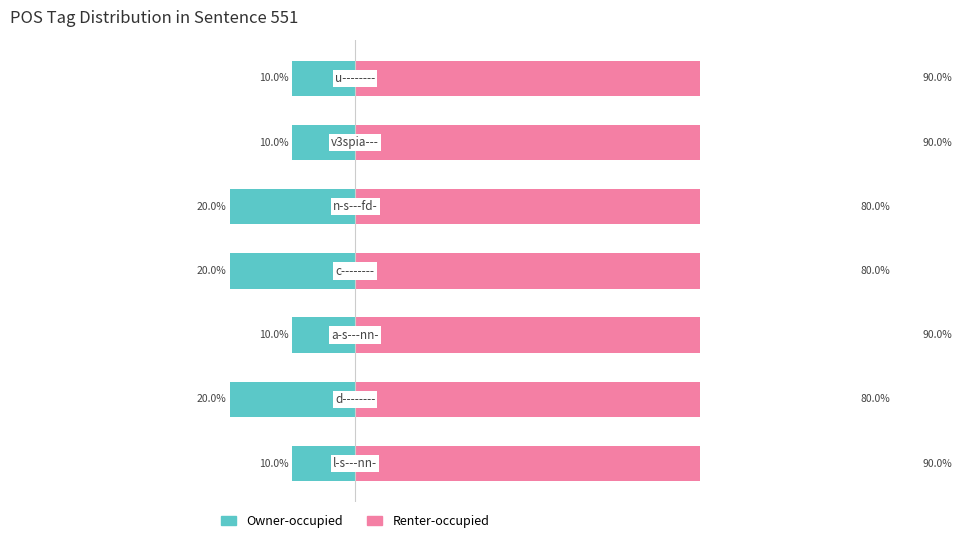

What is the sum of all Owner-occupied values?

-100